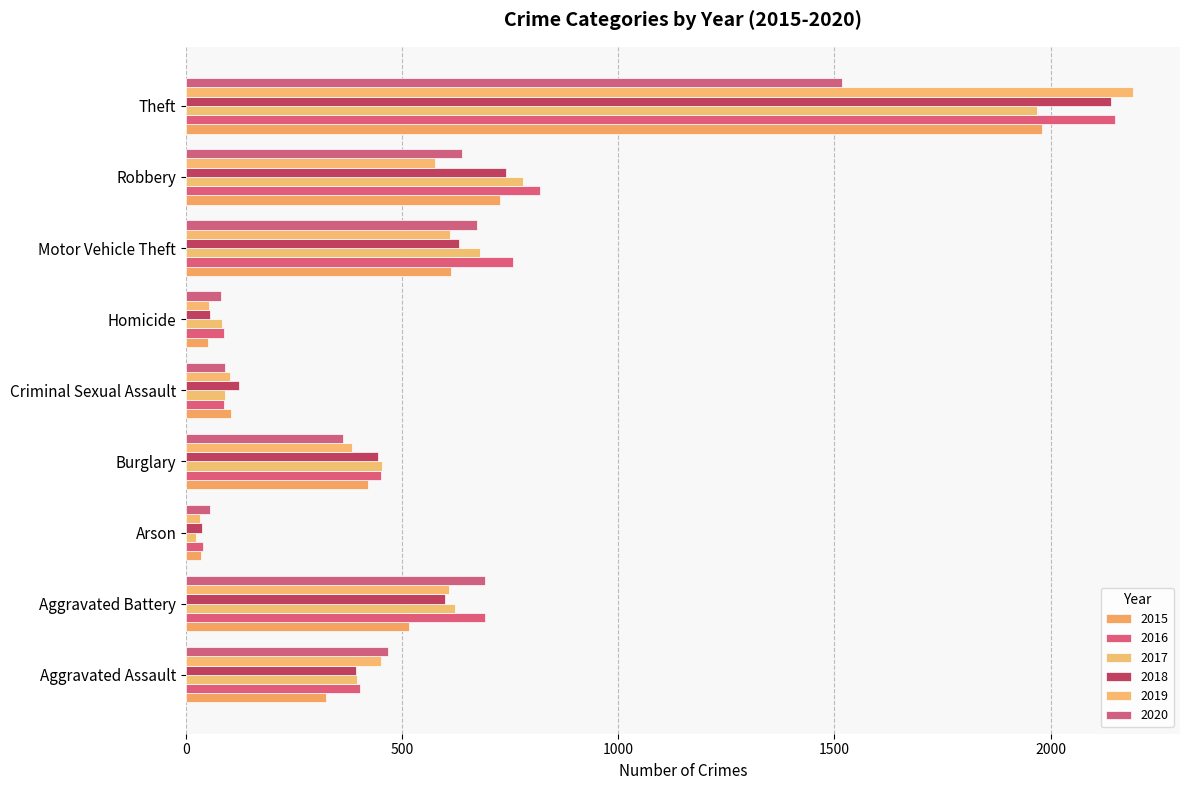

True or false: 2016 has a value of 402 at Aggravated Assault.

True